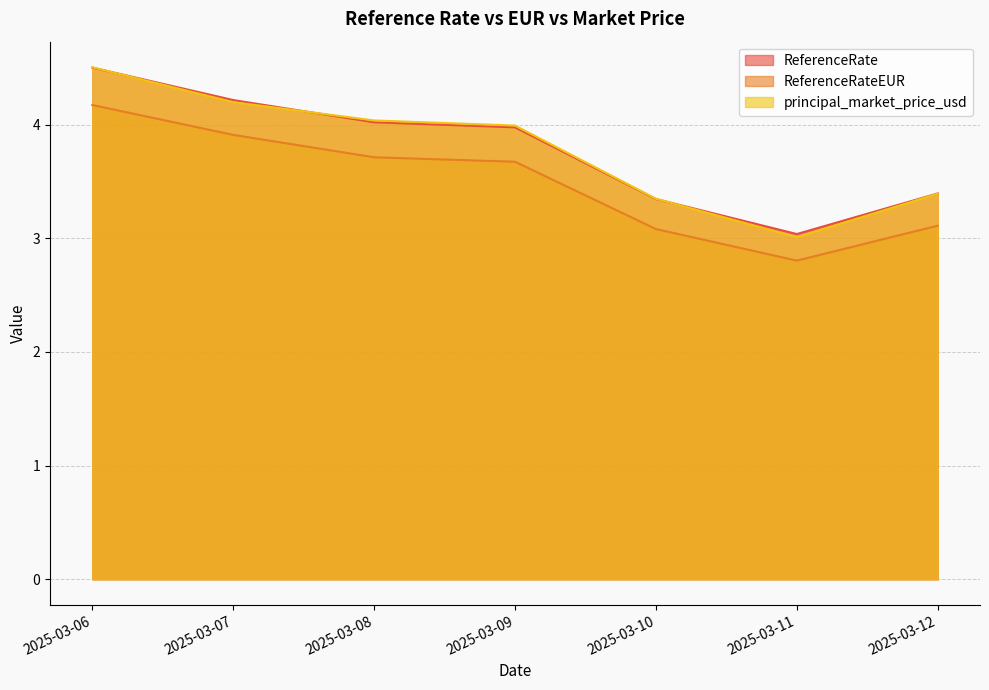

Reading right to left, transcribe all the data shown in this chart.

ReferenceRate: 2025-03-12=3.4	2025-03-11=3.0	2025-03-10=3.3	2025-03-09=4.0	2025-03-08=4.0	2025-03-07=4.2	2025-03-06=4.5
ReferenceRateEUR: 2025-03-12=3.1	2025-03-11=2.8	2025-03-10=3.1	2025-03-09=3.7	2025-03-08=3.7	2025-03-07=3.9	2025-03-06=4.2
principal_market_price_usd: 2025-03-12=3.4	2025-03-11=3.0	2025-03-10=3.3	2025-03-09=4.0	2025-03-08=4.0	2025-03-07=4.2	2025-03-06=4.5